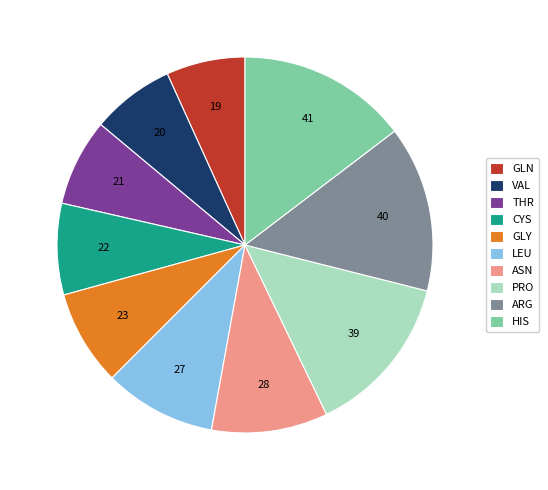

Is there any slice that represents more than half of the pie?

No